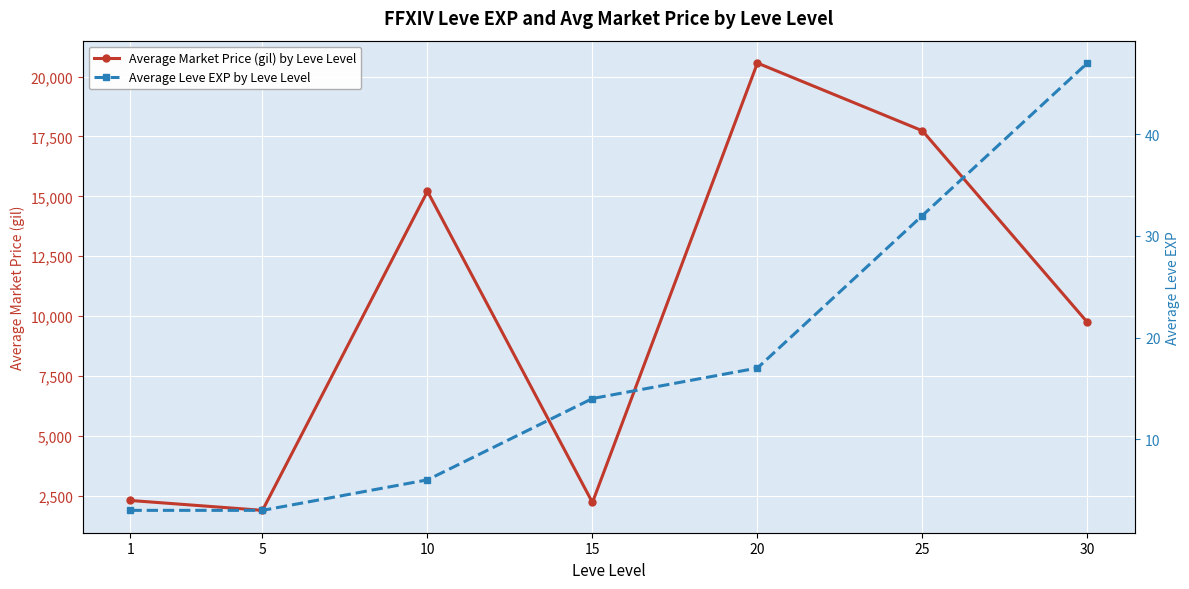

List the series in order of their peak value, highest first.

Average Market Price (gil) by Leve Level, Average Leve EXP by Leve Level